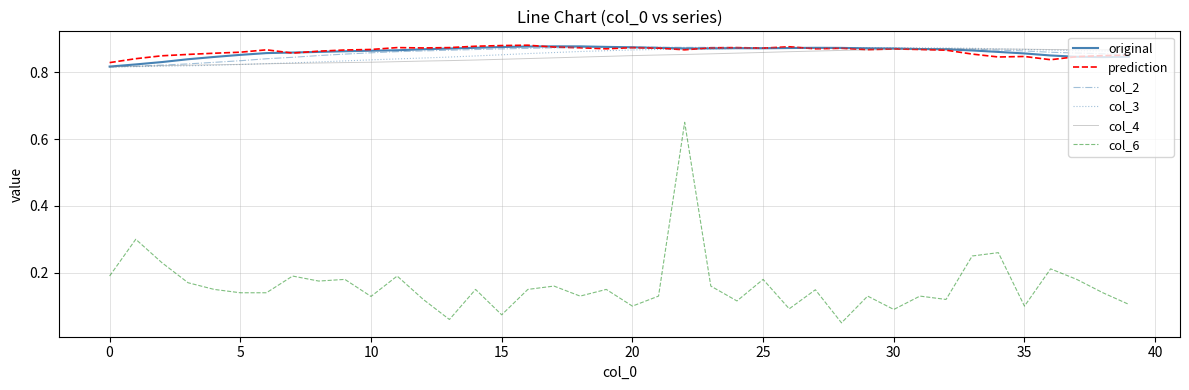

Is this an area chart (filled region under the line)?

No